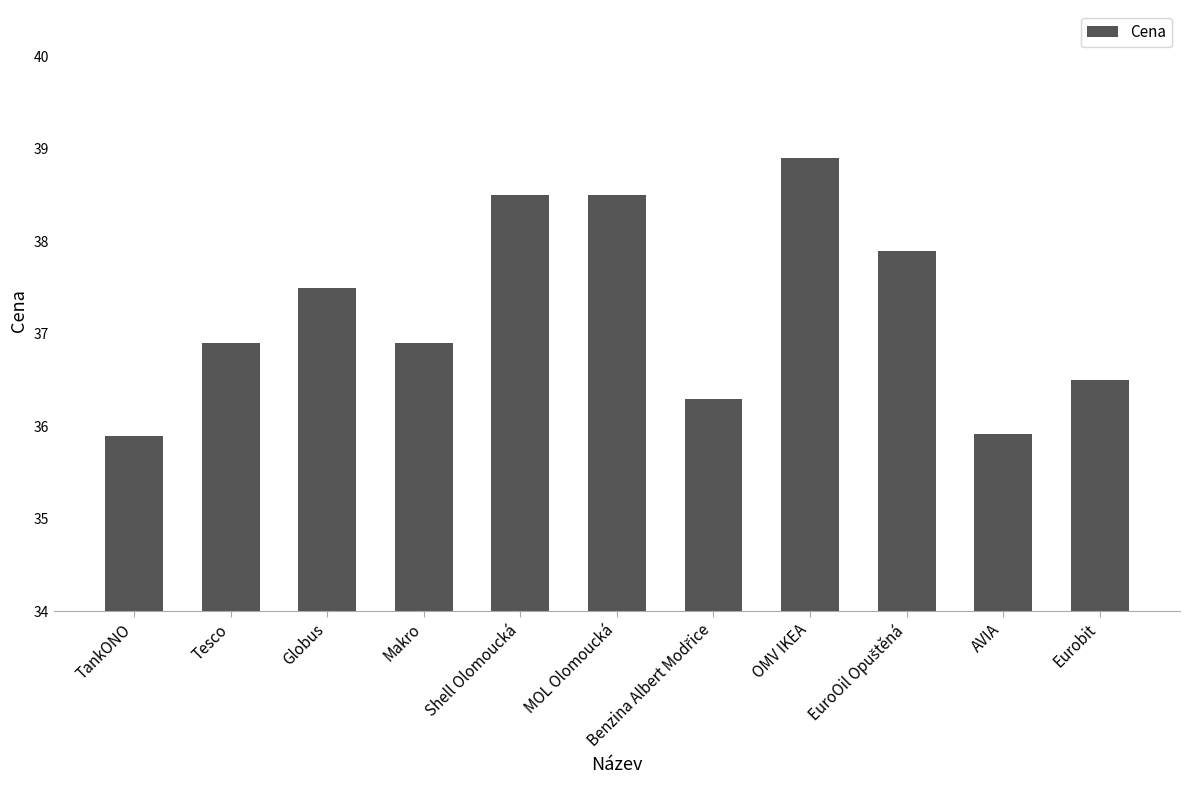

What is the greatest value displayed?

38.9